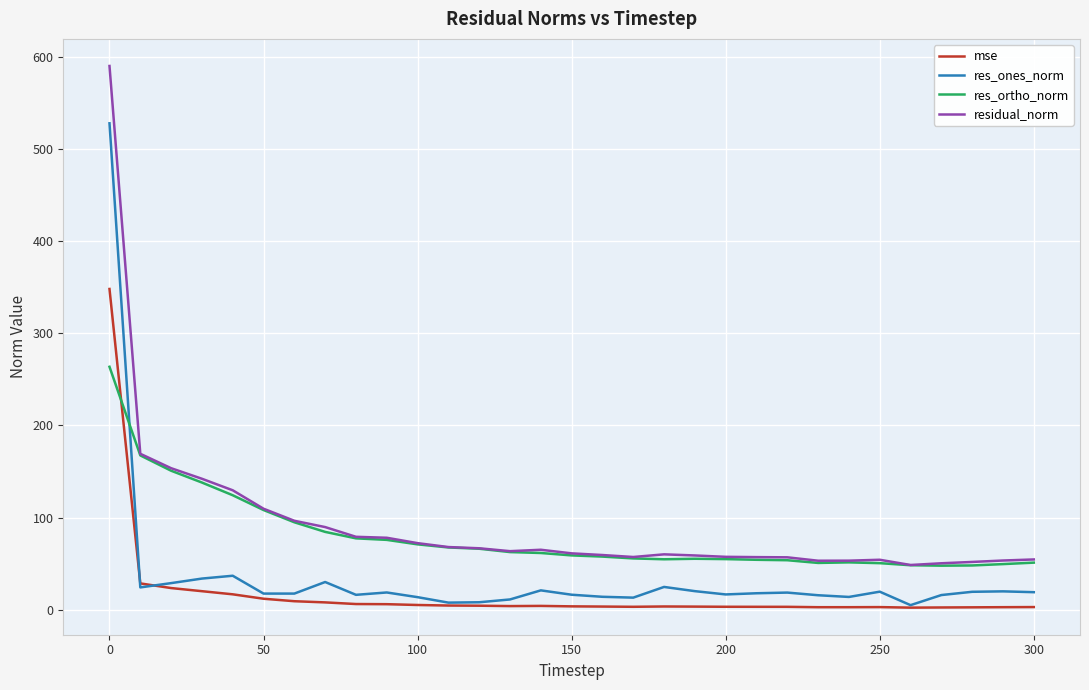

Rank the series by their maximum value, from lowest to highest.

res_ortho_norm, mse, res_ones_norm, residual_norm